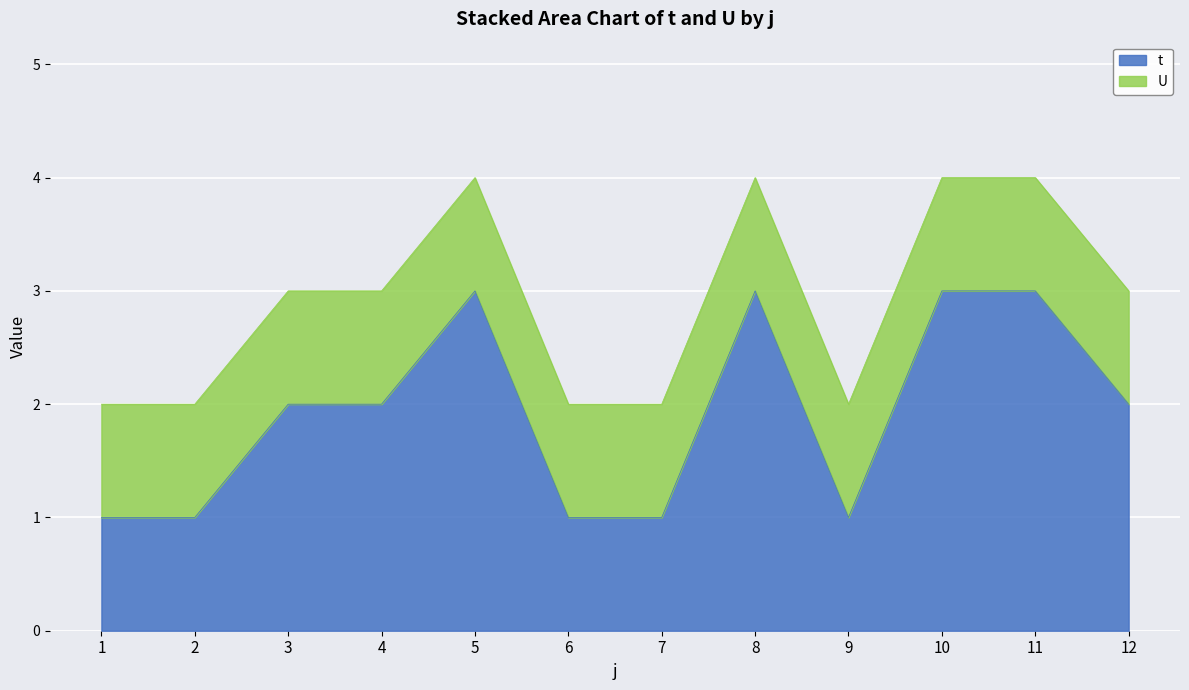

The value at 2 is 1. True or false?

True